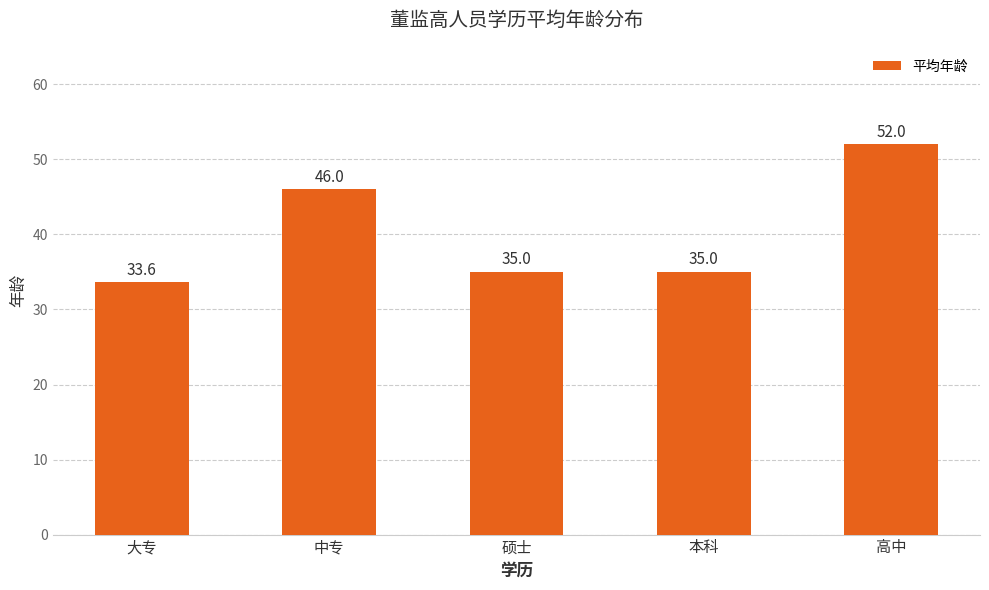

Reading left to right, transcribe all the data shown in this chart.

大专=33.6	中专=46.0	硕士=35.0	本科=35.0	高中=52.0